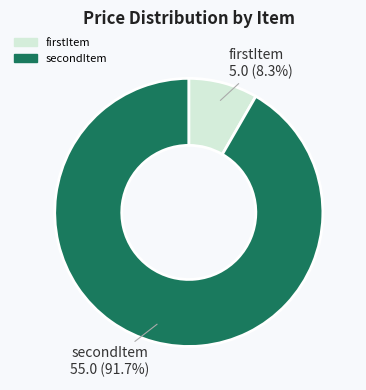

How much of the chart is everything except secondItem?

8.3%